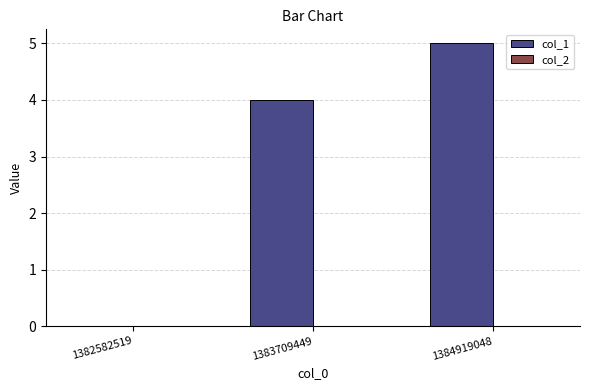

What is the maximum value shown in the chart?

5